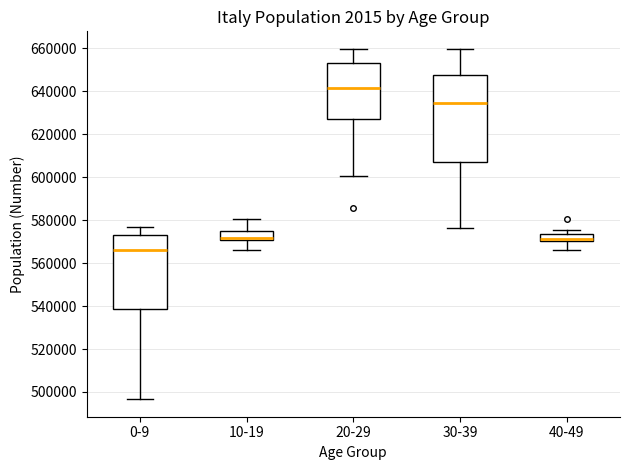

Which box is the tallest, from its lower edge to its upper edge?

30-39